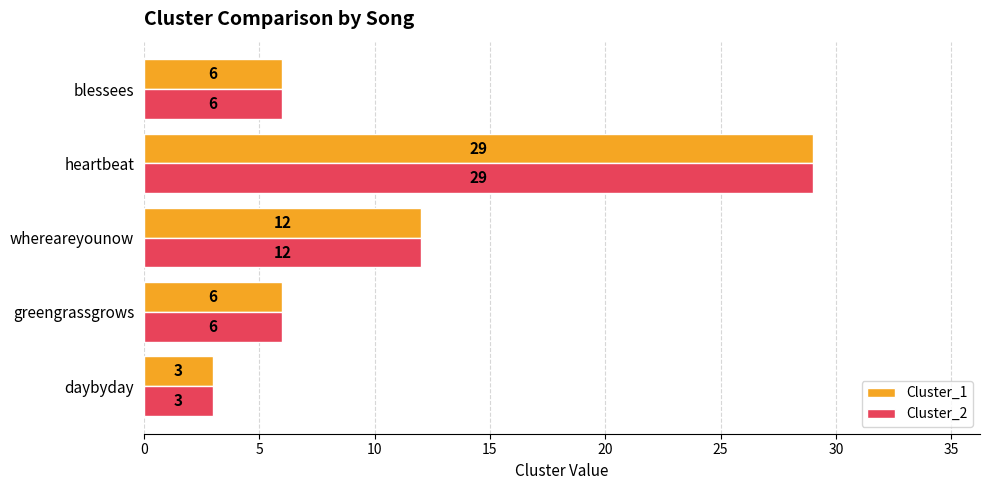

At how many categories does at least one series exceed 4?

4